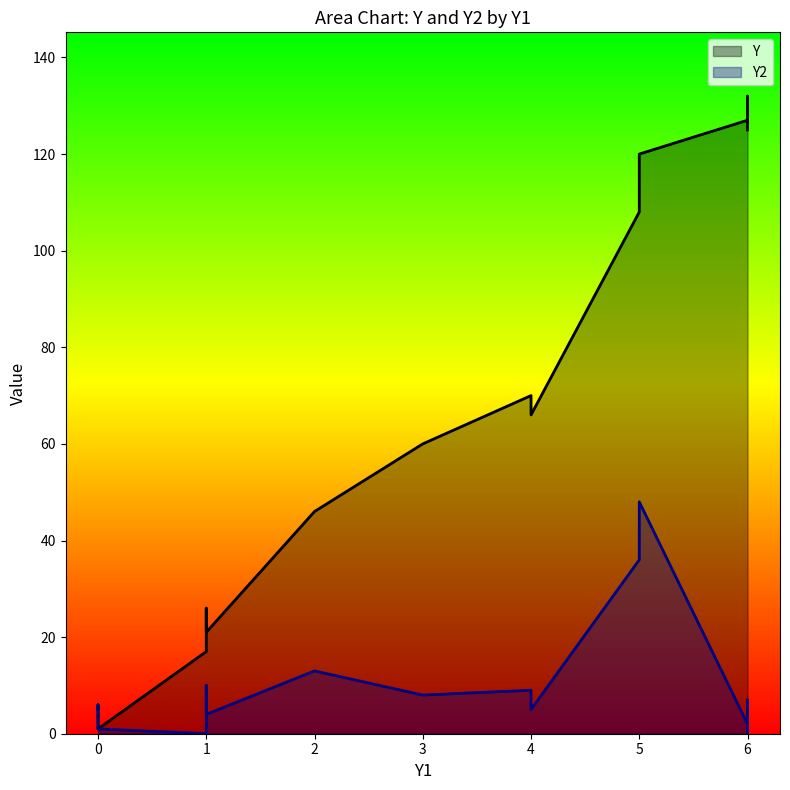

Where does the Y series first go above 66?

5